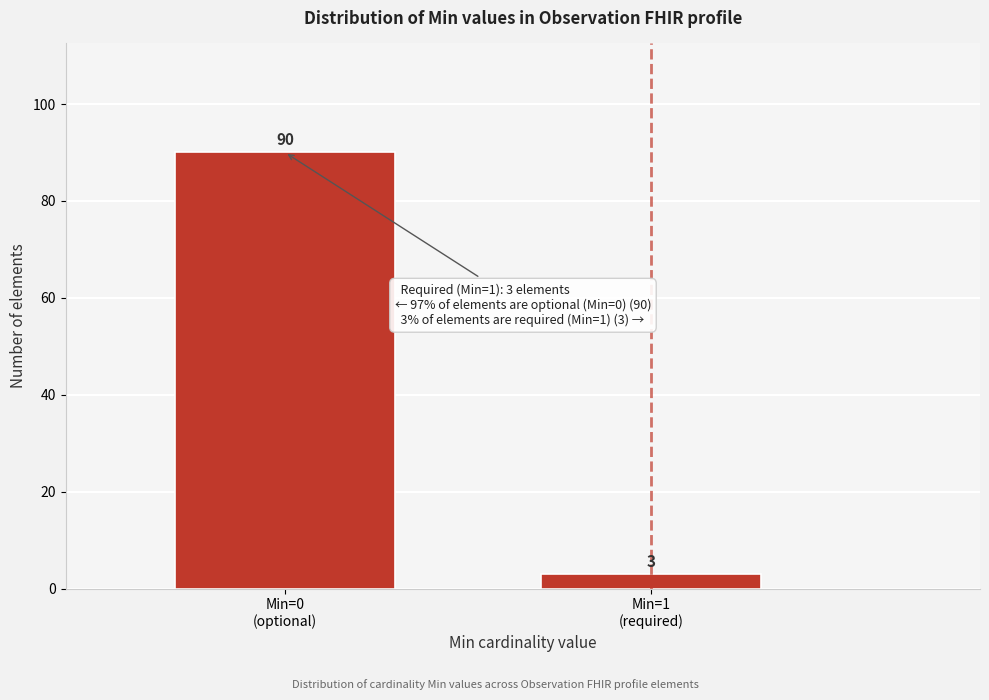

Reading left to right, what are all the values shown in this chart?

90	3